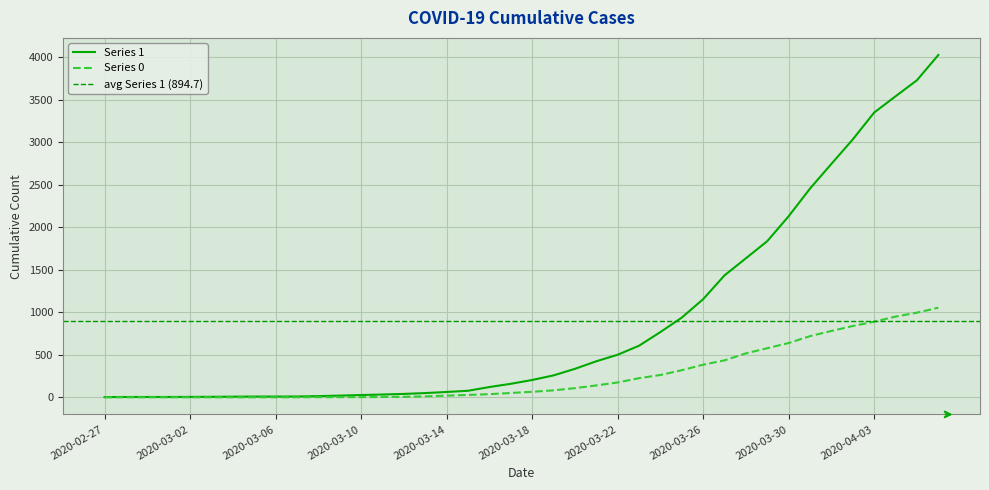

Rank the series by their average value, from lowest to highest.

Series 0, Series 1